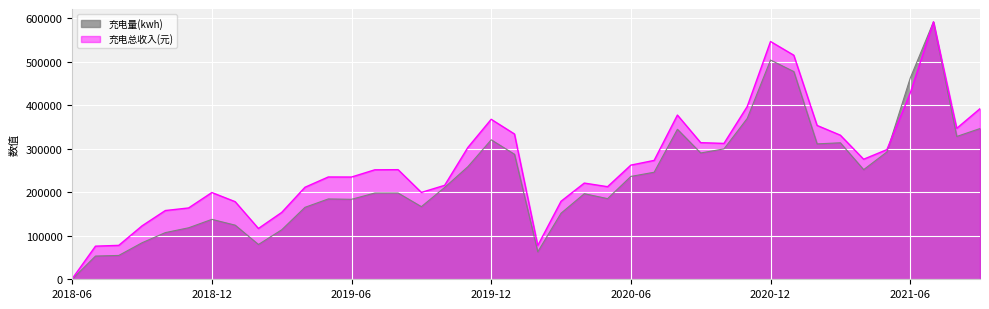

How many data points in 充电量(kwh) are above 210920?

20